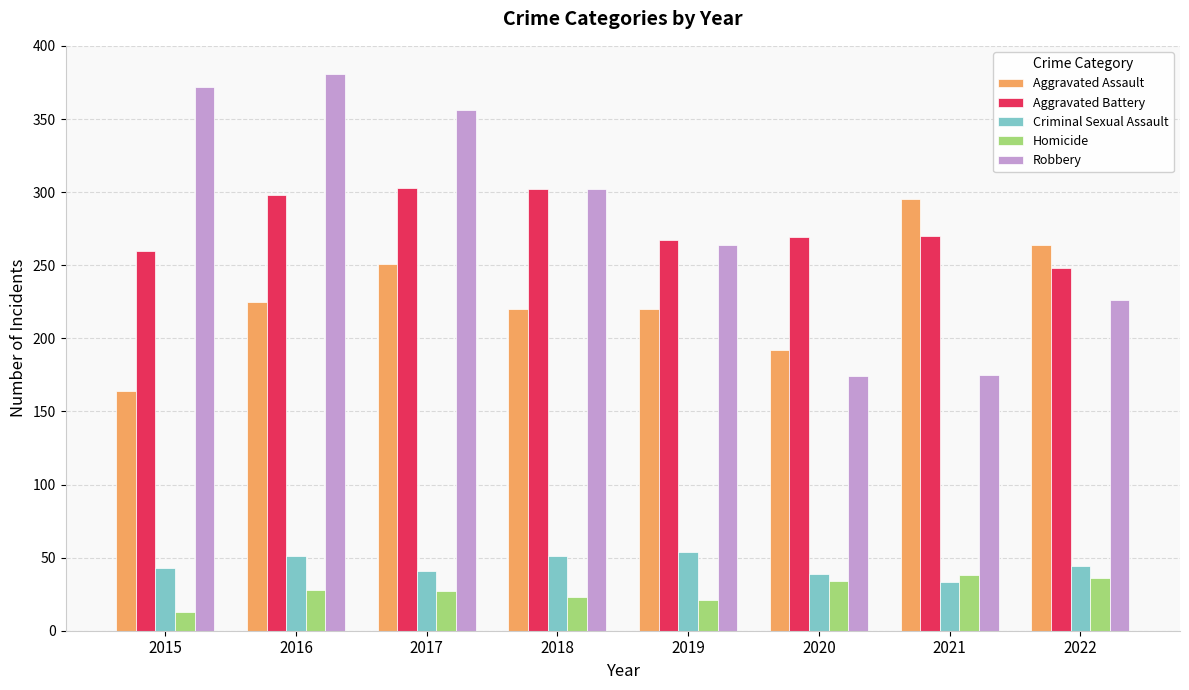

At 2020, list the series in order from smallest to largest.

Homicide, Criminal Sexual Assault, Robbery, Aggravated Assault, Aggravated Battery